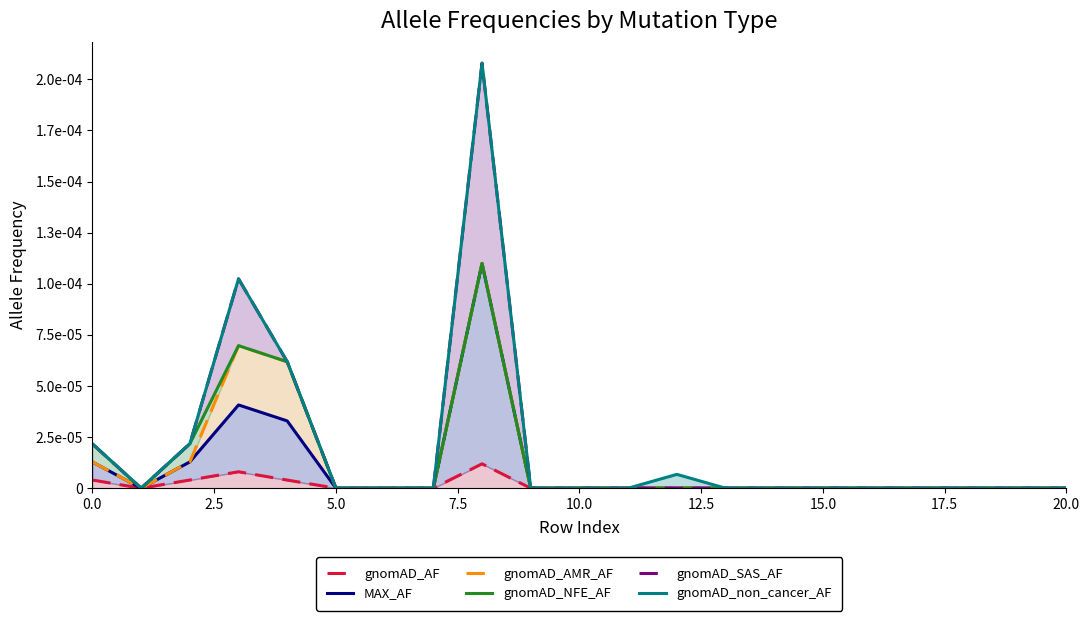

The gnomAD_SAS_AF series shows -0.0 at 10. True or false?

False